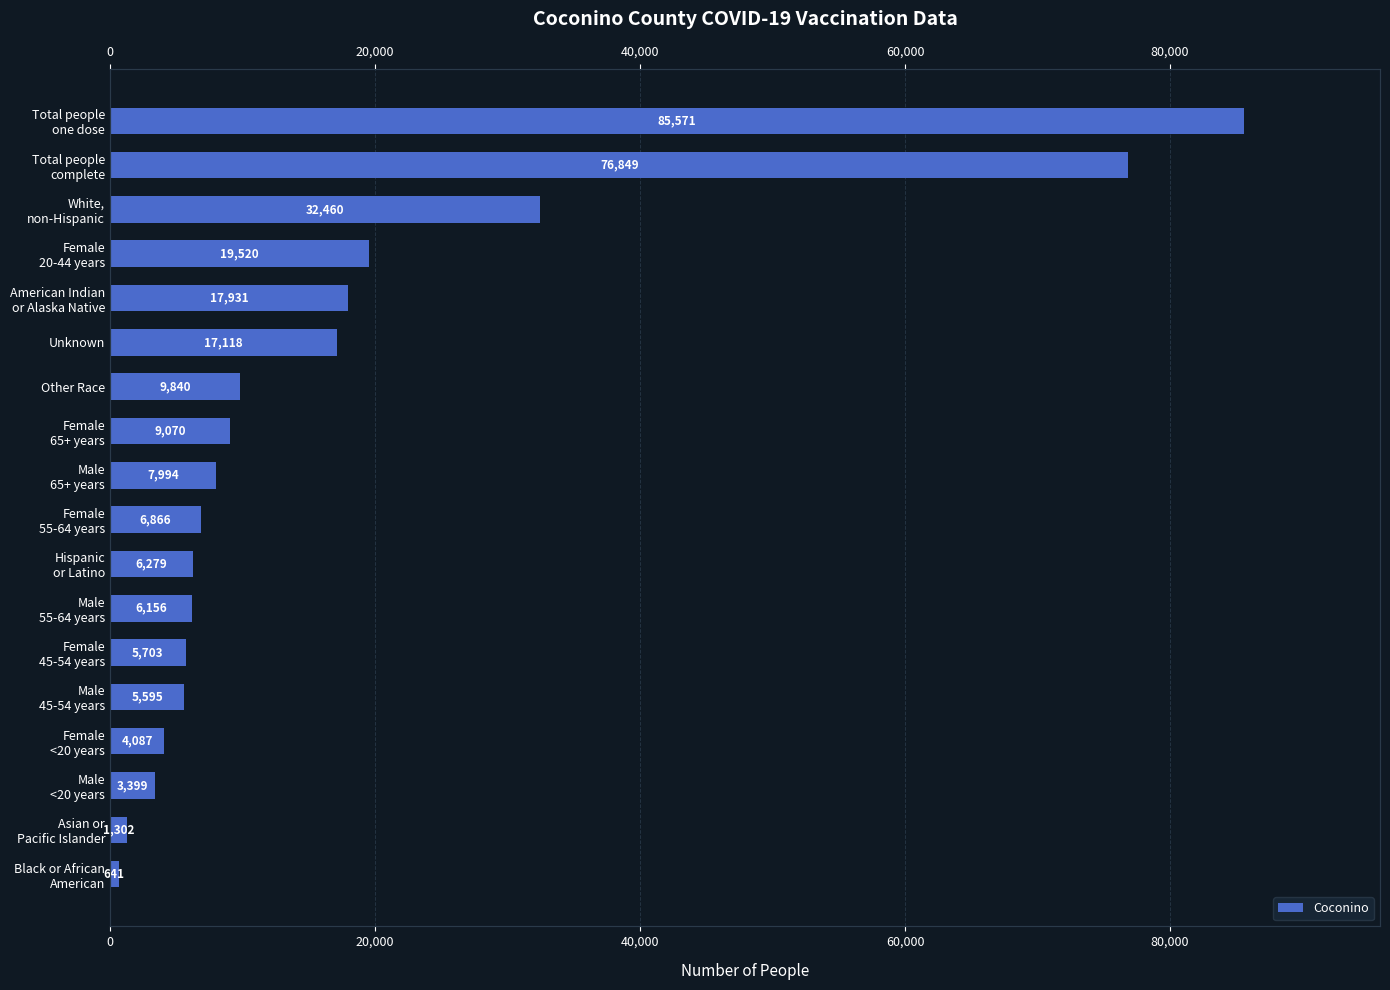

How many values are below 7994?

9